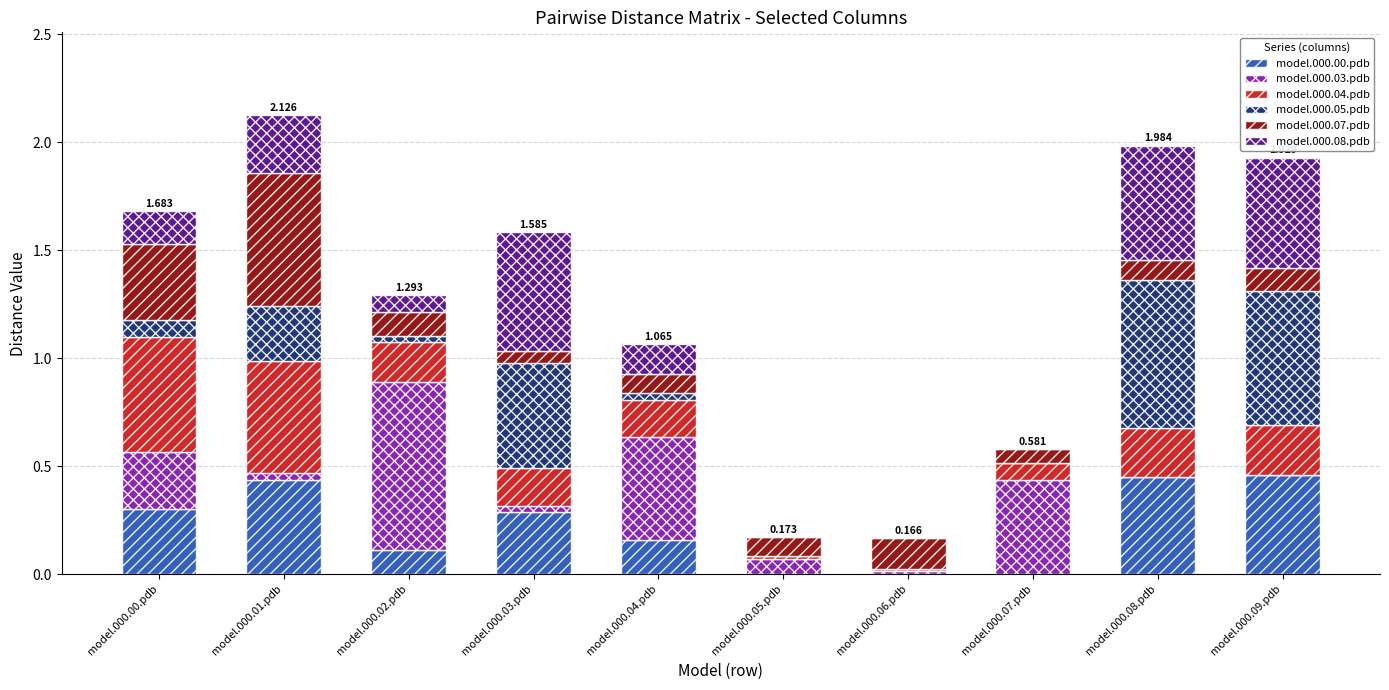

Are the bars horizontal?

No